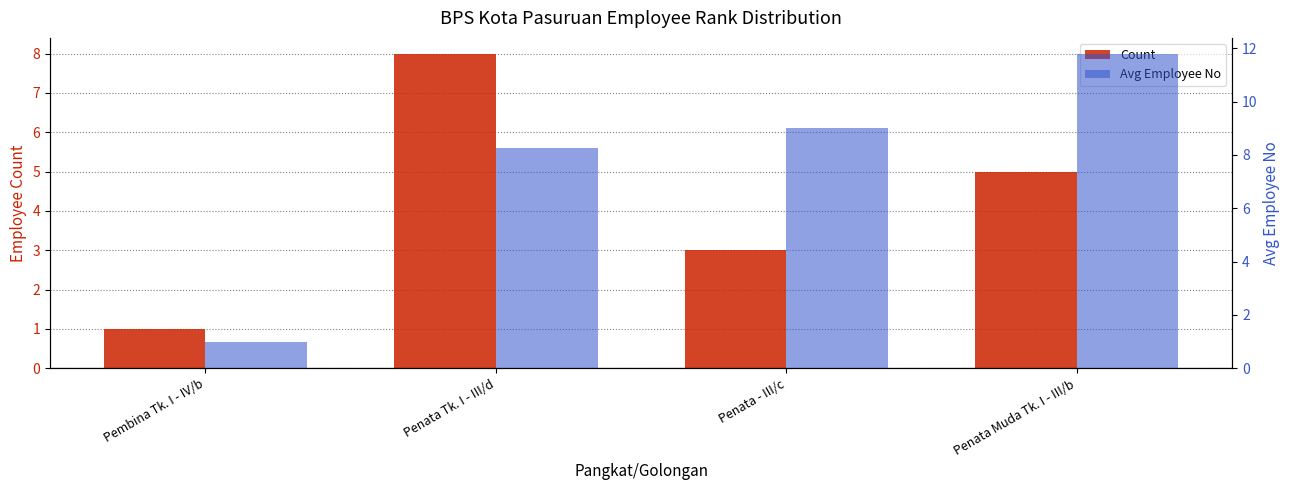

Which series has the widest spread of values?

Avg Employee No